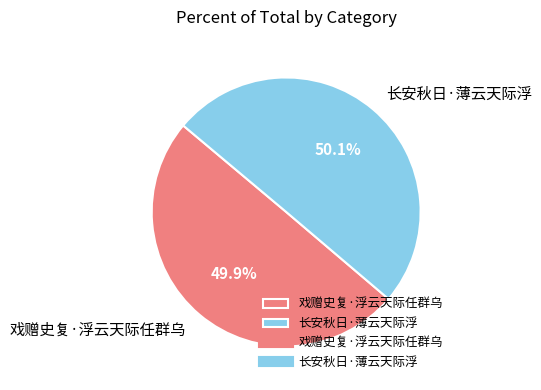

Does any single category account for the majority?

Yes